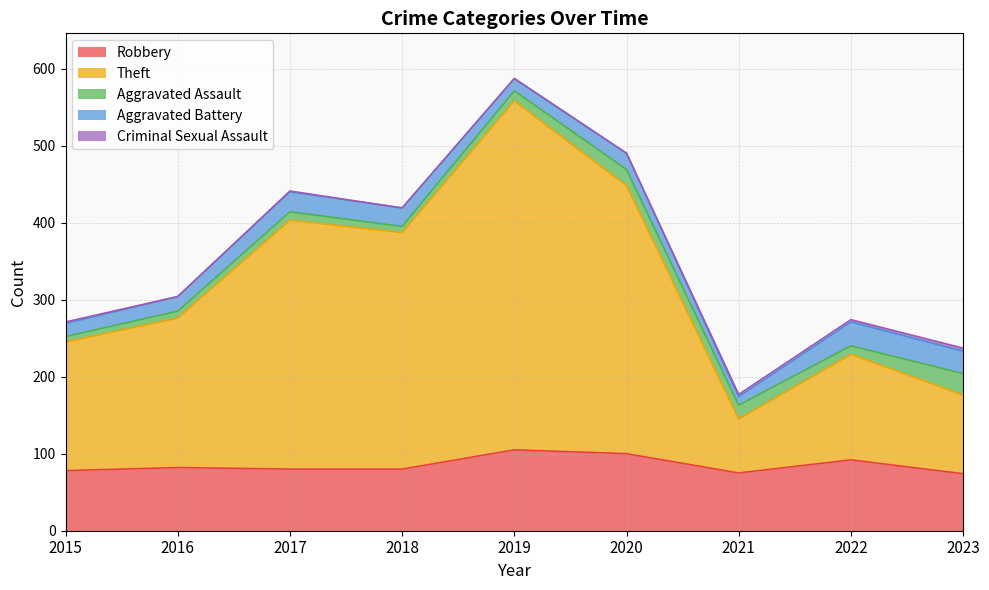

What is the total value across all series at 2019?

587